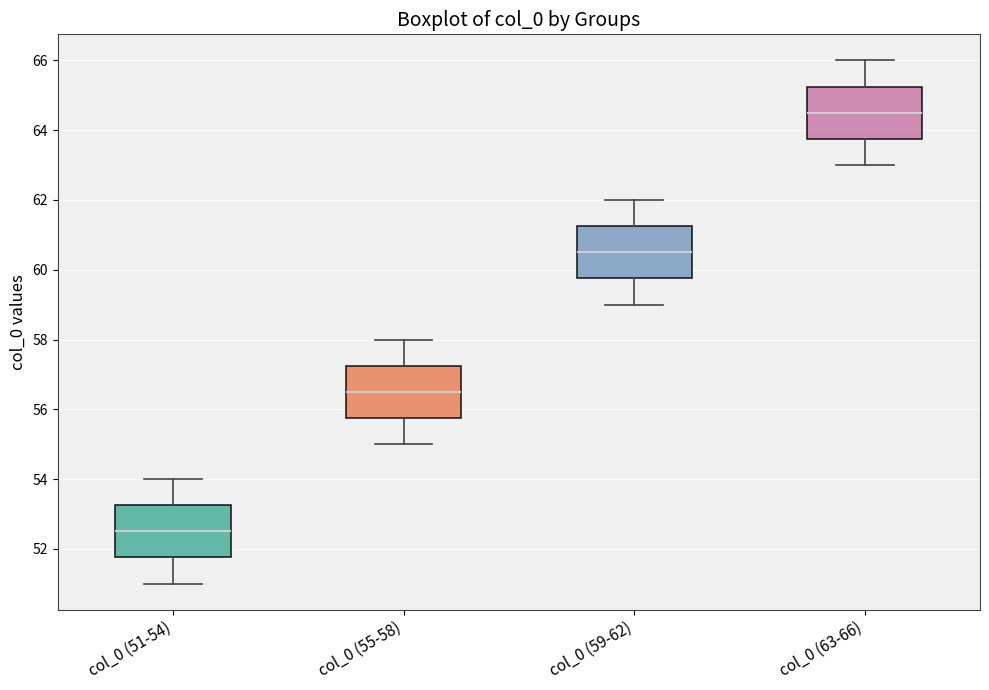

Reading left to right, transcribe this box plot: for each box, give where its median line is, the range the box spans, and where its two whiskers end, as read against the y-axis. The values are not printed on the chart, so give them approximately, as read against the axis.

col_0 (51-54): median 52.6, box 51.8 to 53.2, whiskers 51.0 to 54.0
col_0 (55-58): median 56.6, box 55.8 to 57.2, whiskers 55.0 to 58.0
col_0 (59-62): median 60.6, box 59.8 to 61.2, whiskers 59.0 to 62.0
col_0 (63-66): median 64.6, box 63.8 to 65.2, whiskers 63.0 to 66.0